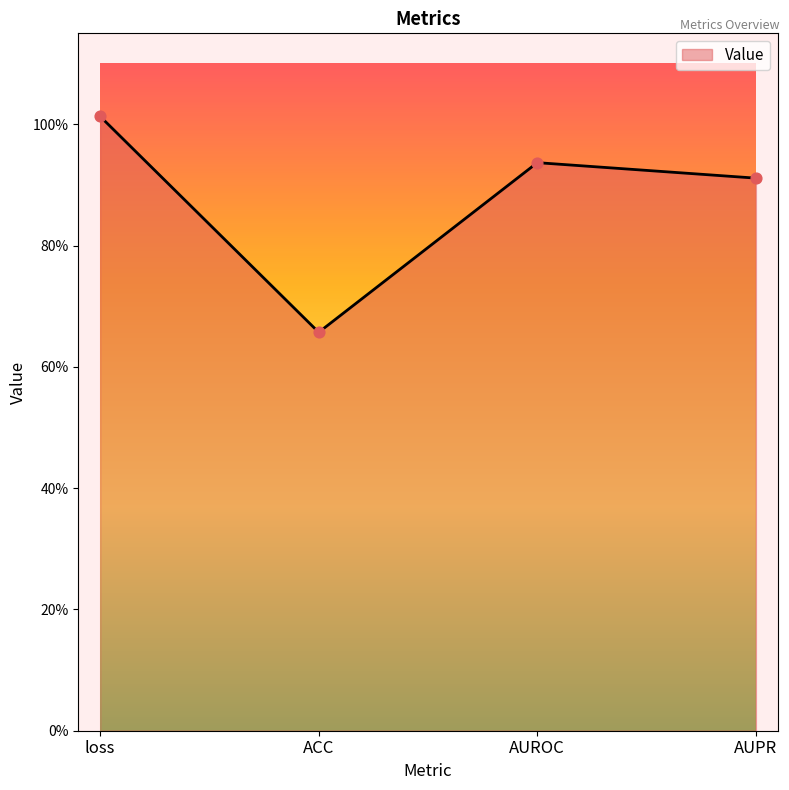

Approximately how many times larger is the value at AUPR compared to loss?

0.9